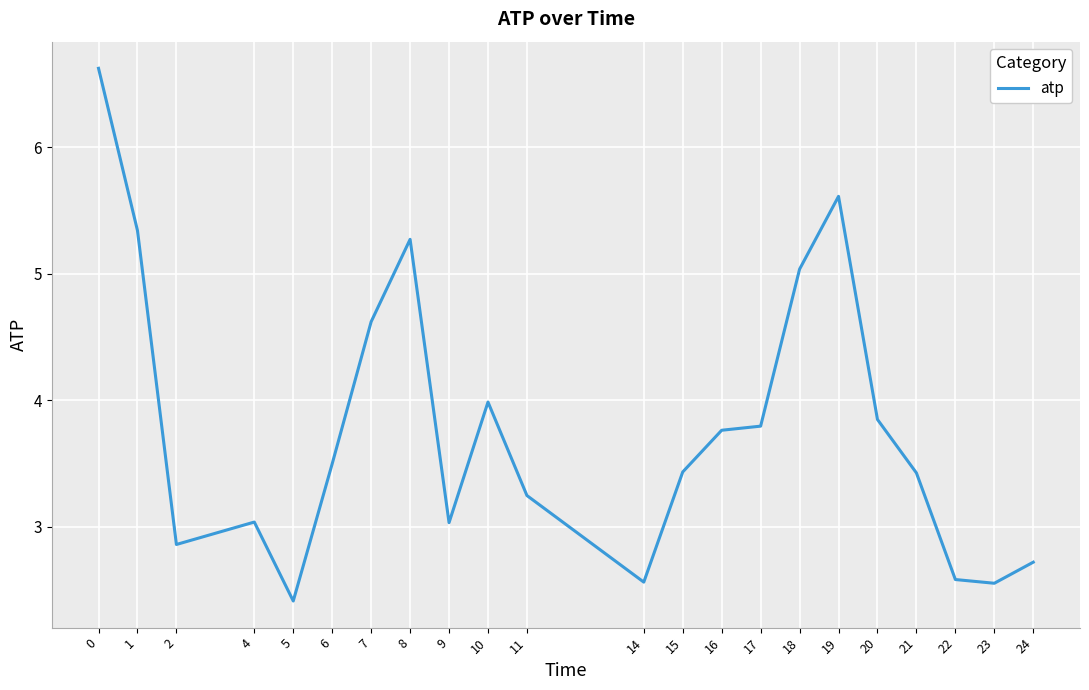

What is the approximate value at 6?

3.5